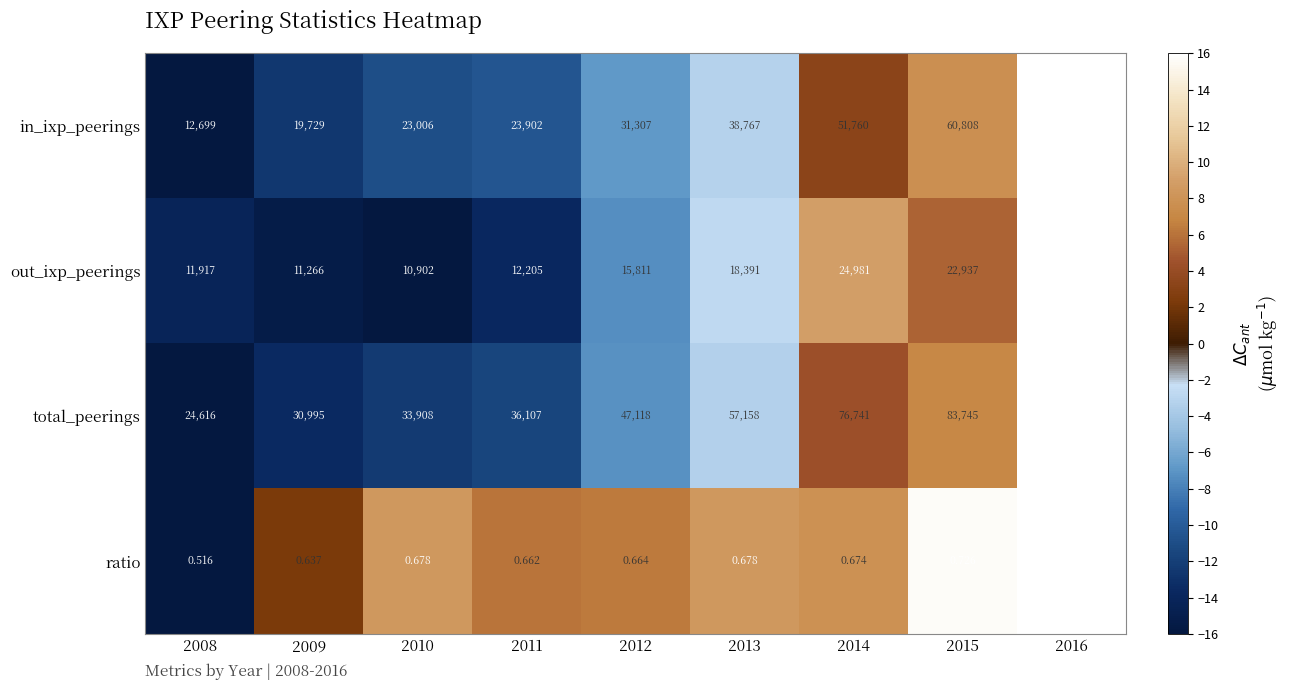

How many categories are shown in the chart?

9